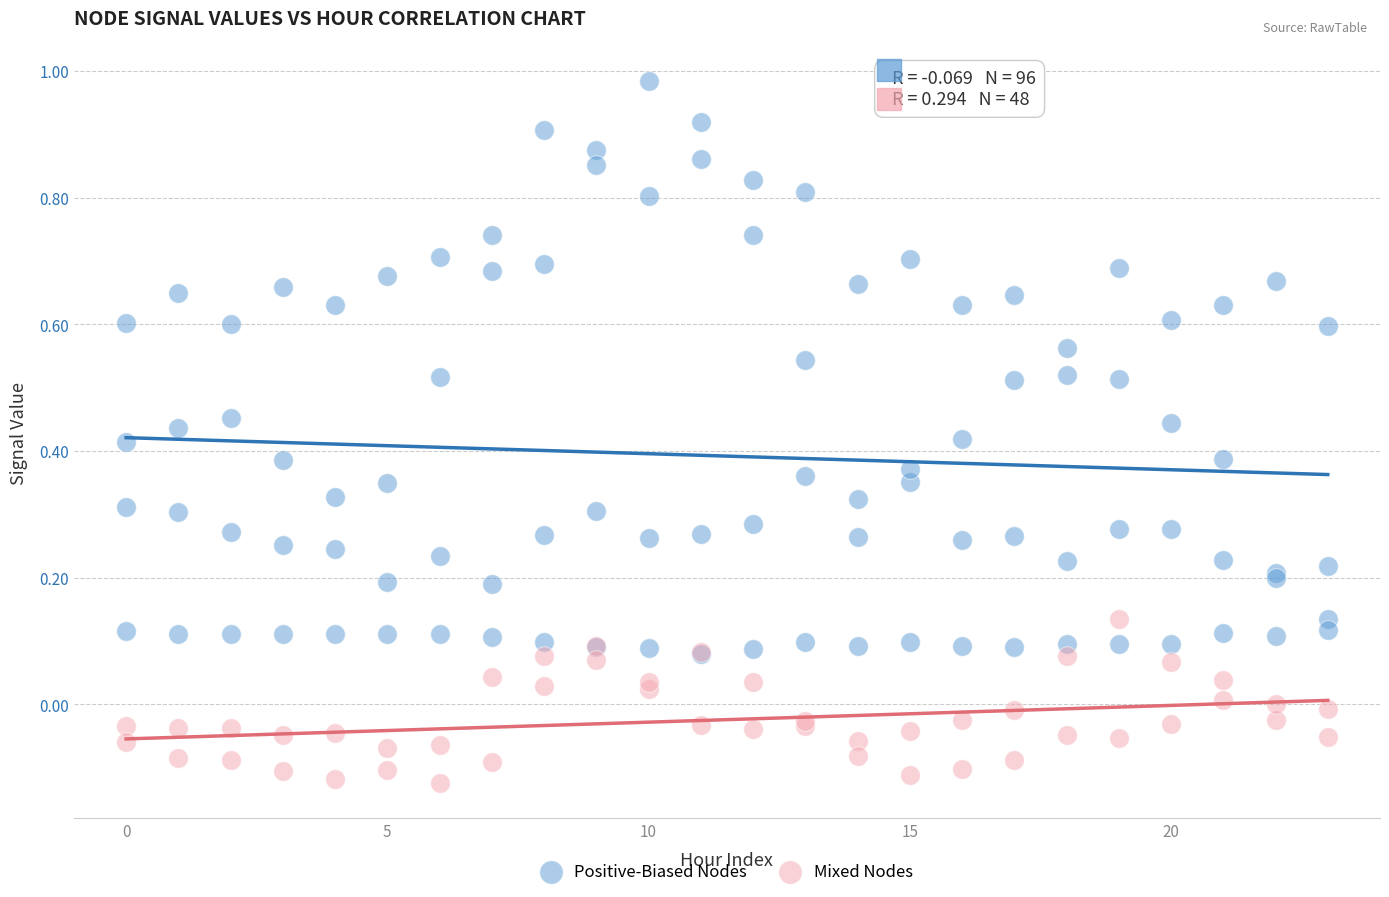

What are all the series names shown in the legend?

Positive-Biased Nodes, Mixed Nodes